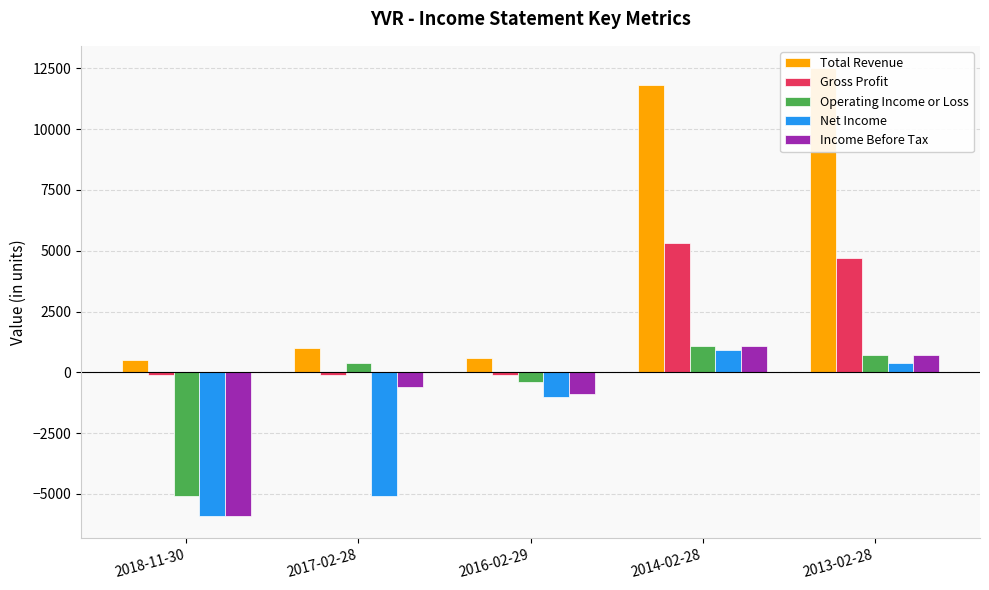

True or false: Operating Income or Loss has a value of -5100 at 2018-11-30.

True